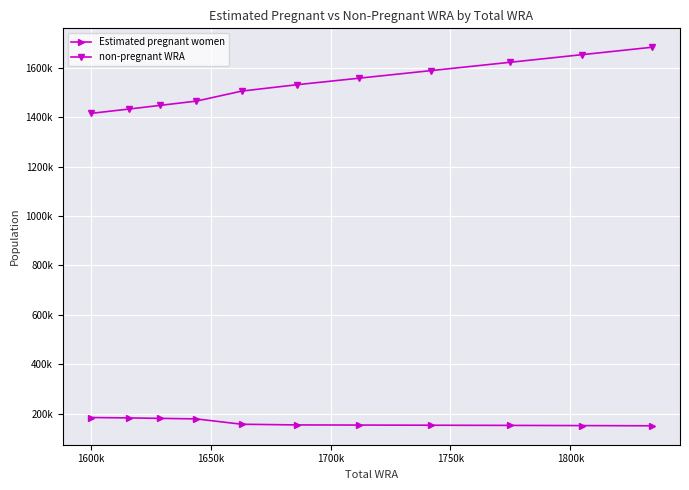

Does the chart have visible grid lines?

Yes